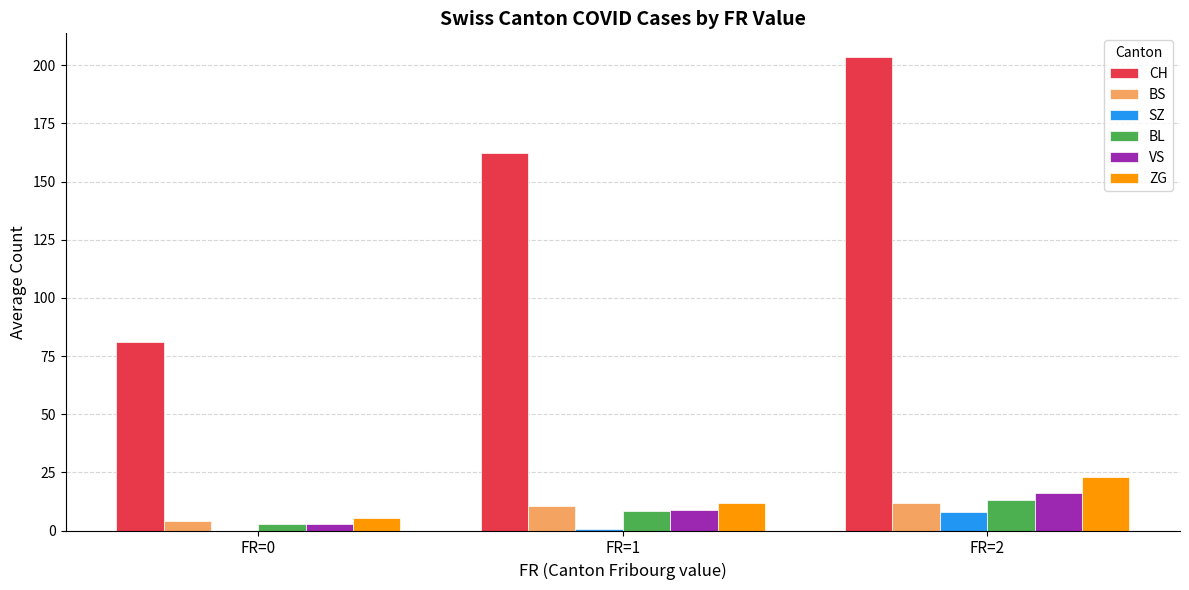

Count the number of categories in the chart.

3